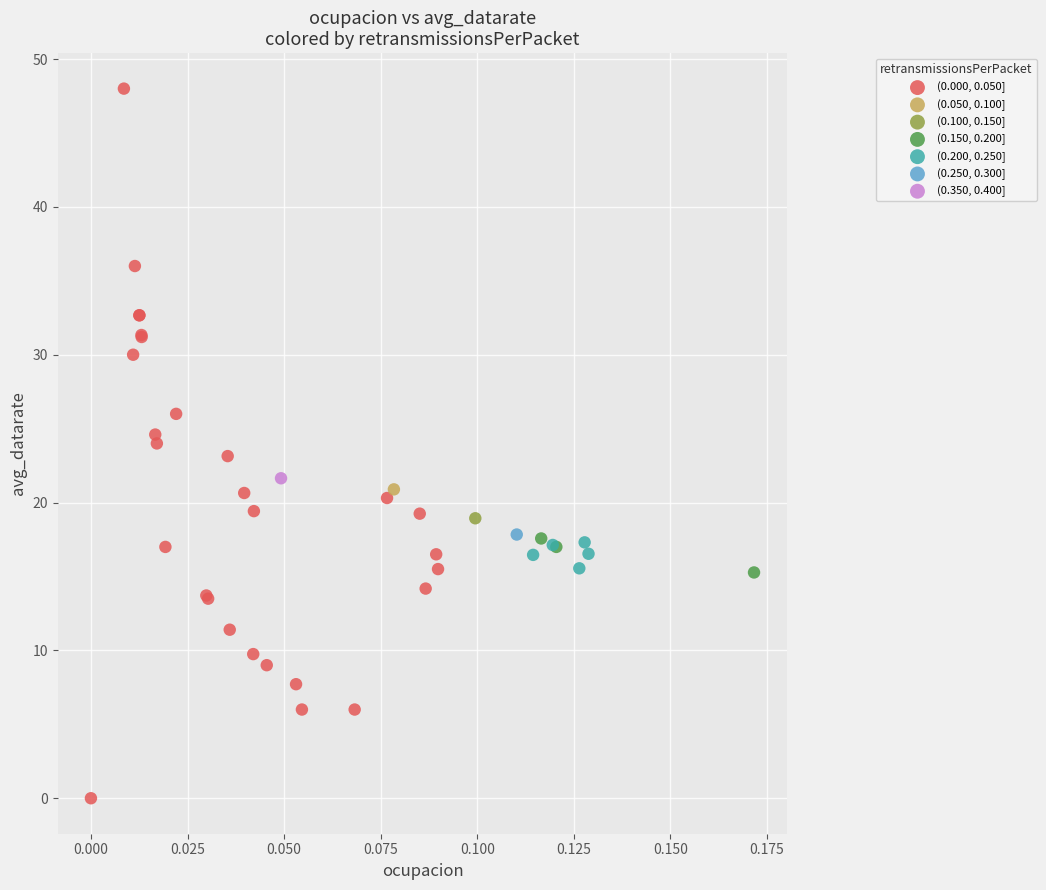

Which series reaches the minimum Y coordinate?

(0.000, 0.050]